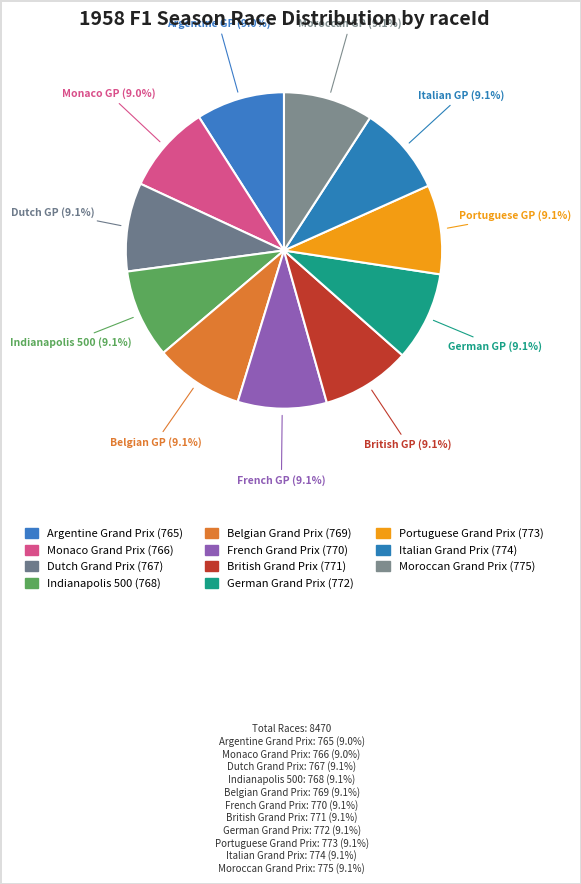

How many slices are in this pie chart?

11